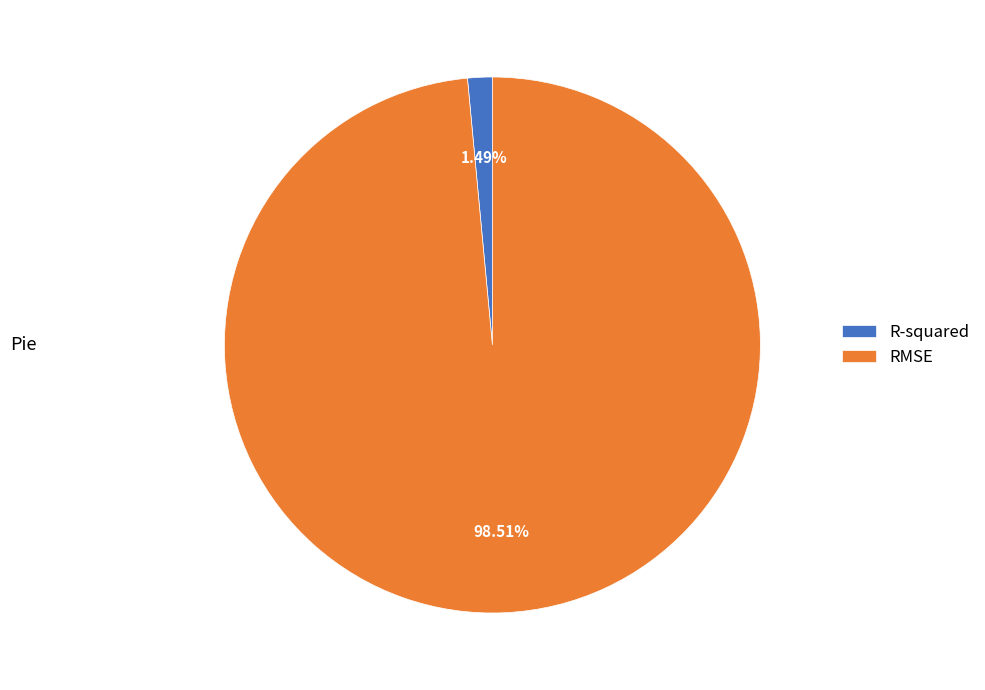

What percentage is NOT represented by RMSE?

1.5%